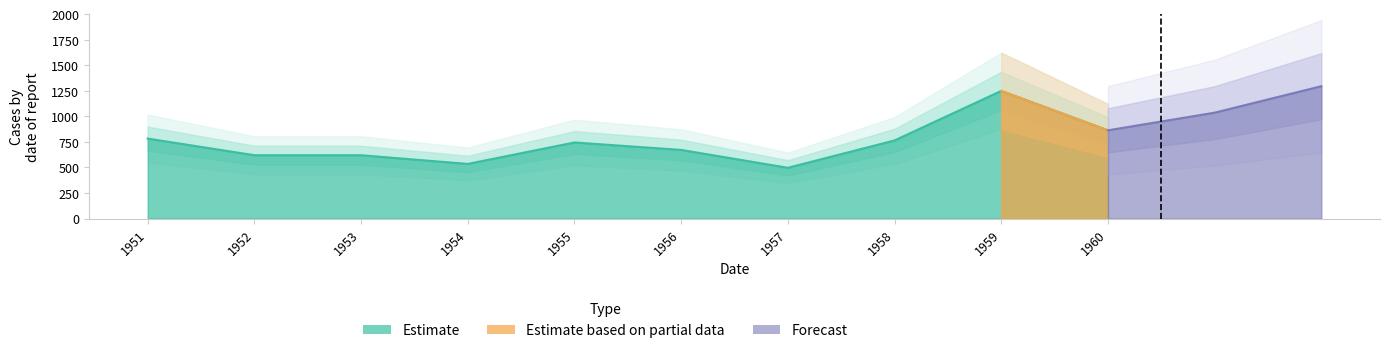

Reading left to right, transcribe all the data shown in this chart.

1951=783	1952=620	1953=620	1954=535	1955=745	1956=672	1957=497	1958=765	1959=1250	1960=864